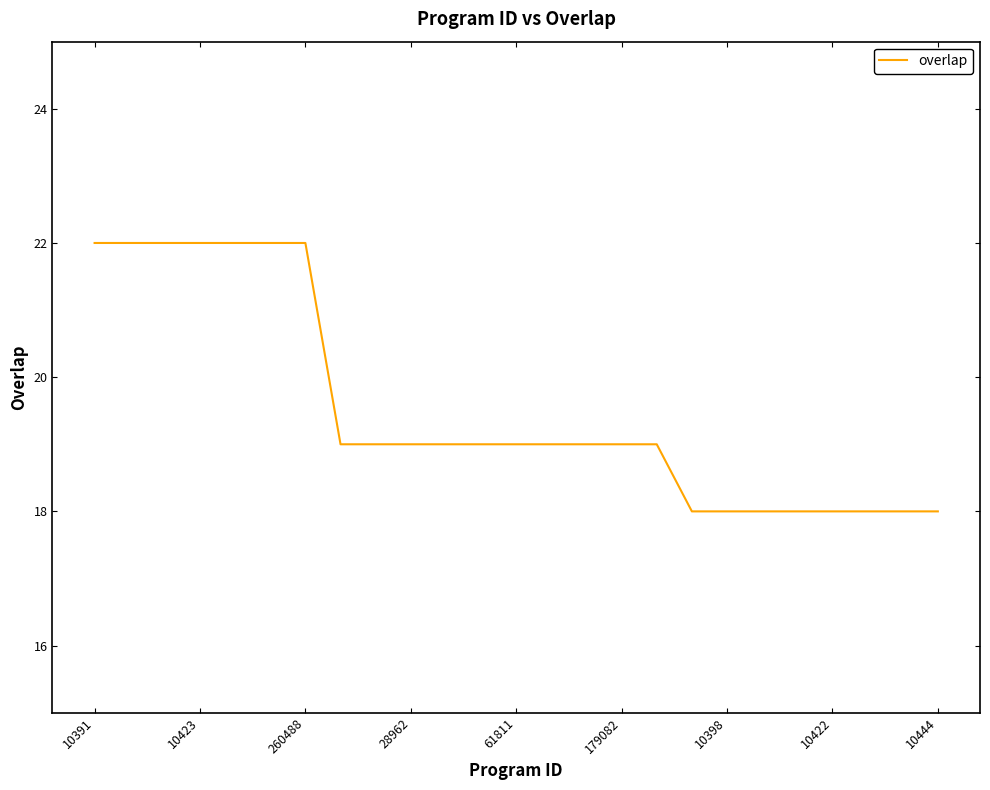

What is the minimum value shown in the chart?

18